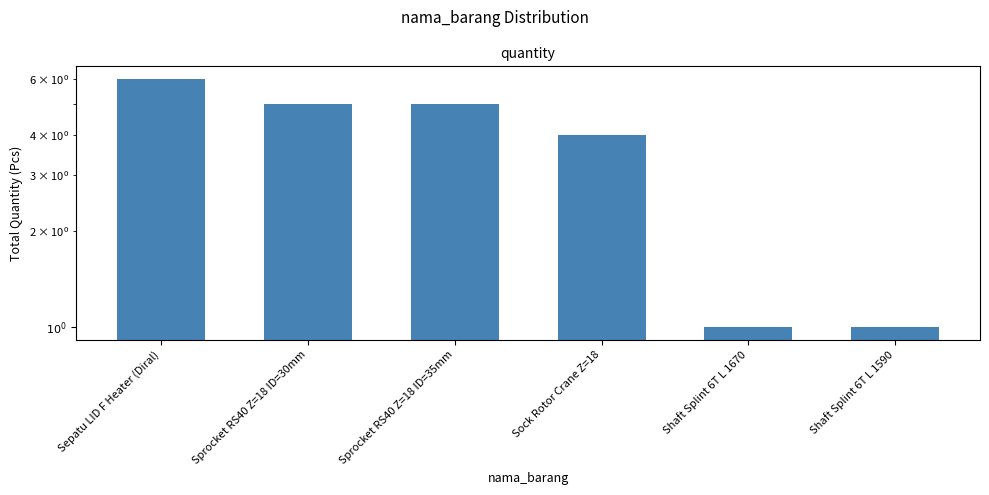

What is the smallest value displayed?

1